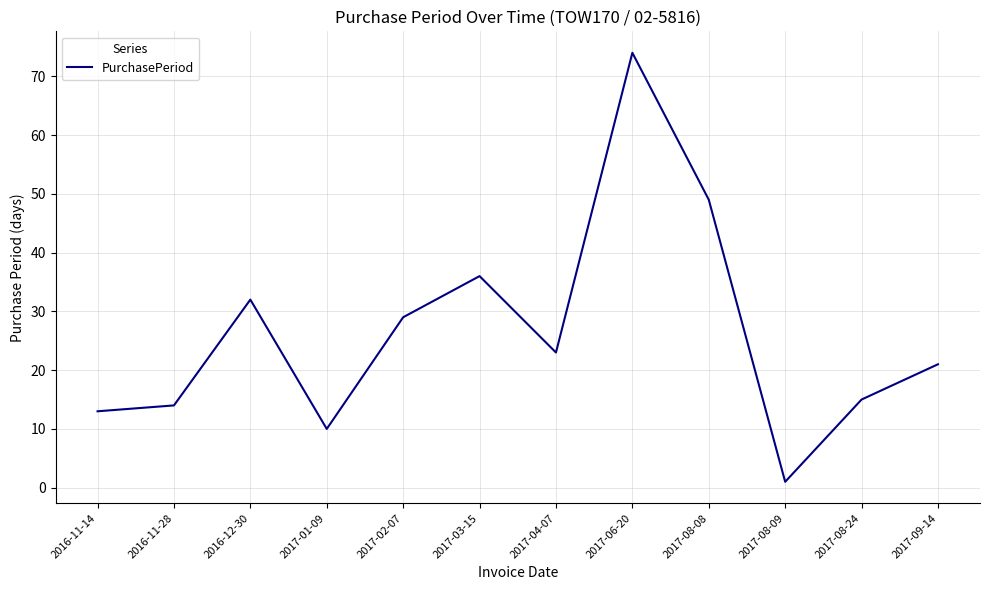

What is the approximate value at 2017-08-08, to the nearest 5?

50